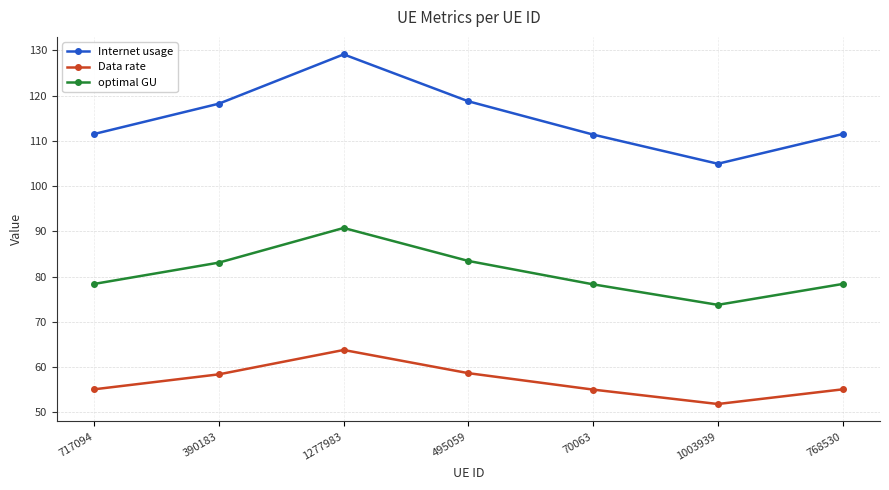

What is the total value across all series at 70063?

244.7